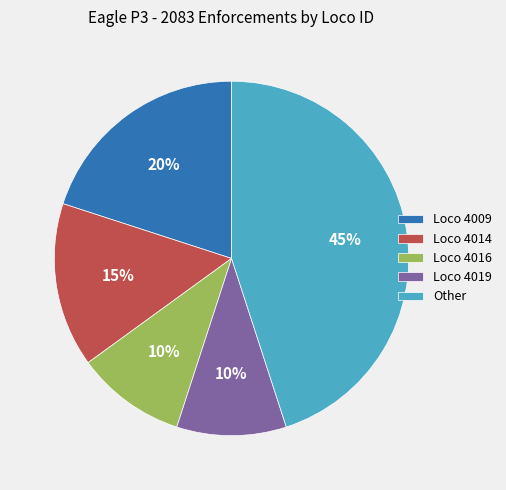

To the nearest percent, what is the difference between the largest and smallest slice percentages?

35%